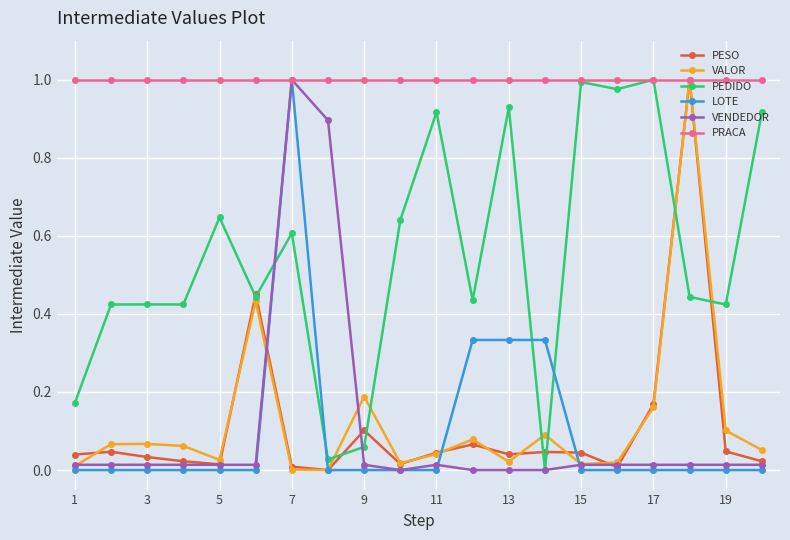

How many lines are shown in the chart?

6